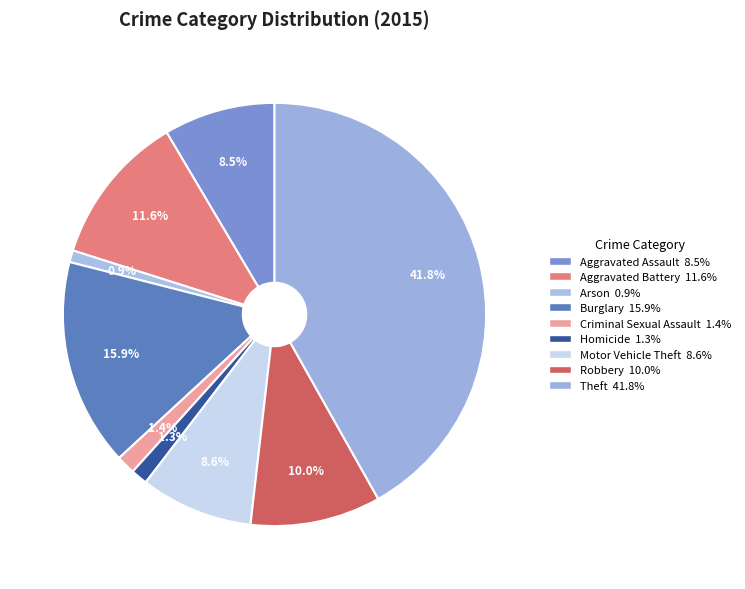

To the nearest percent, what is the difference between the largest and smallest slice percentages?

41%